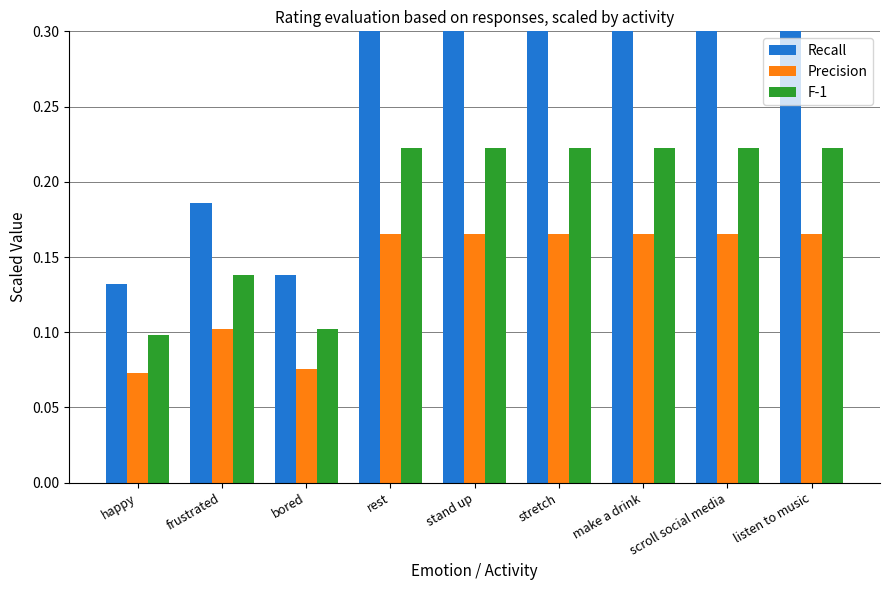

What is the average value of the Recall series?

0.3